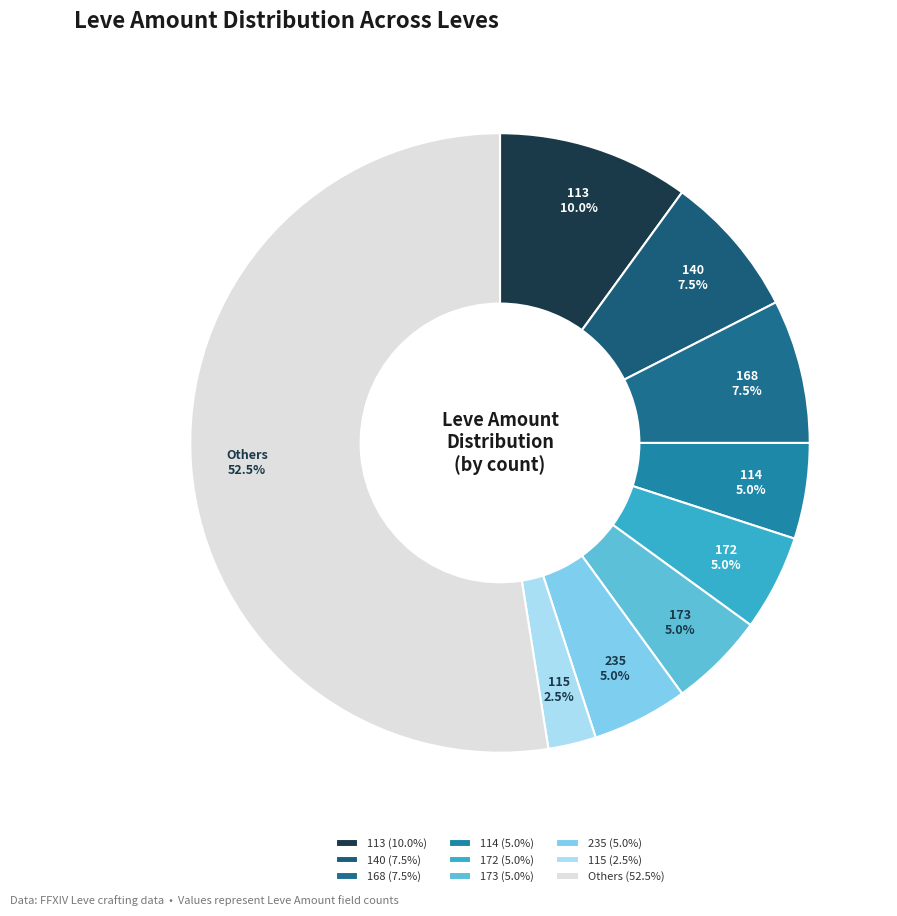

To the nearest percent, what is the average slice percentage?

11%